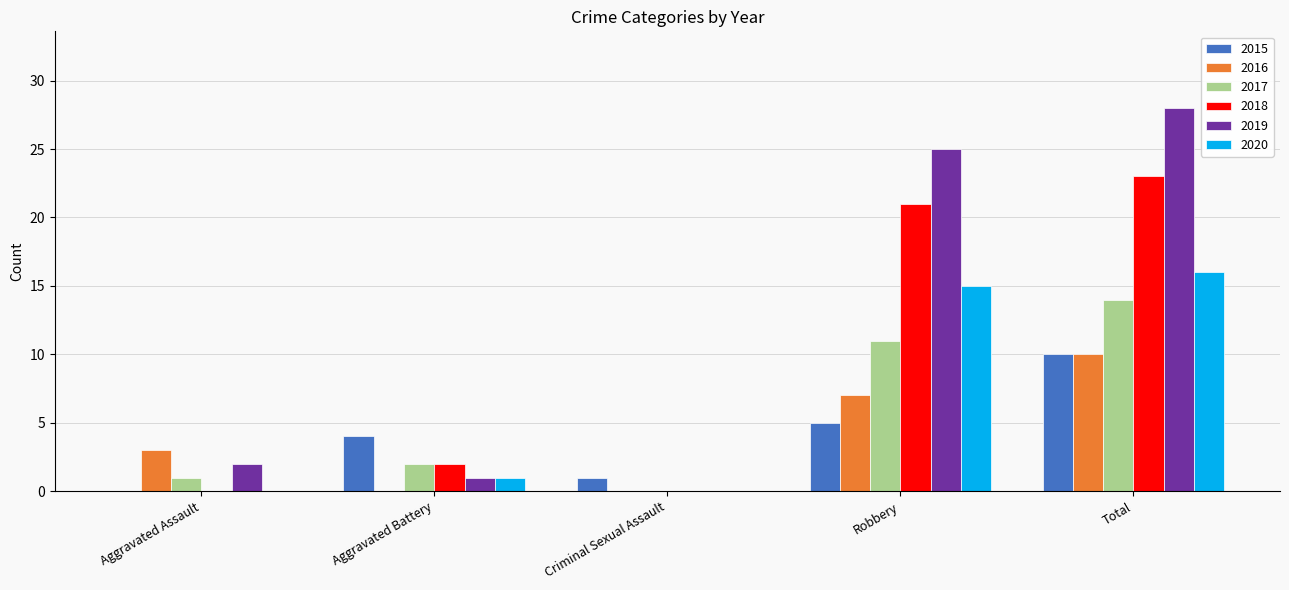

How many positive values does the 2015 series have?

4